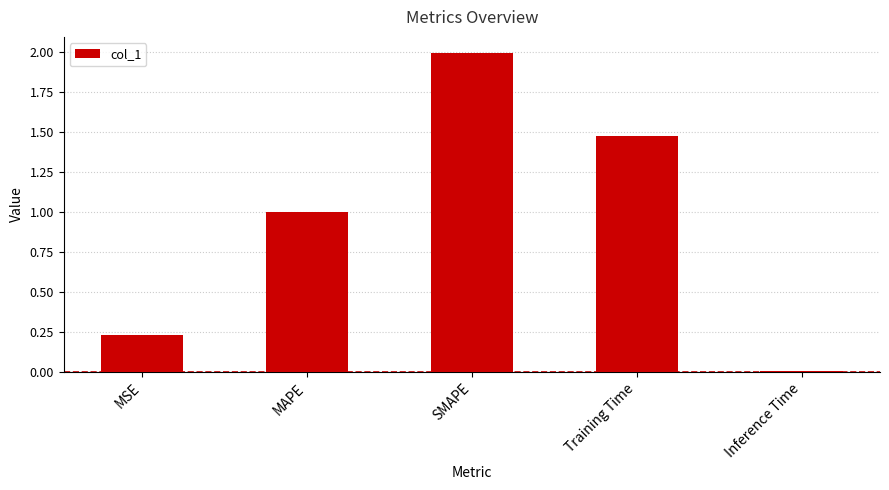

Read the value at SMAPE.

2.0